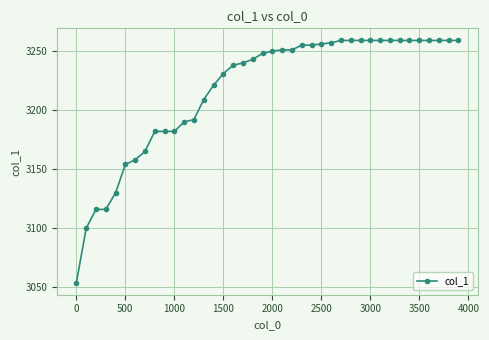

What is the maximum value shown in the chart?

3258.6